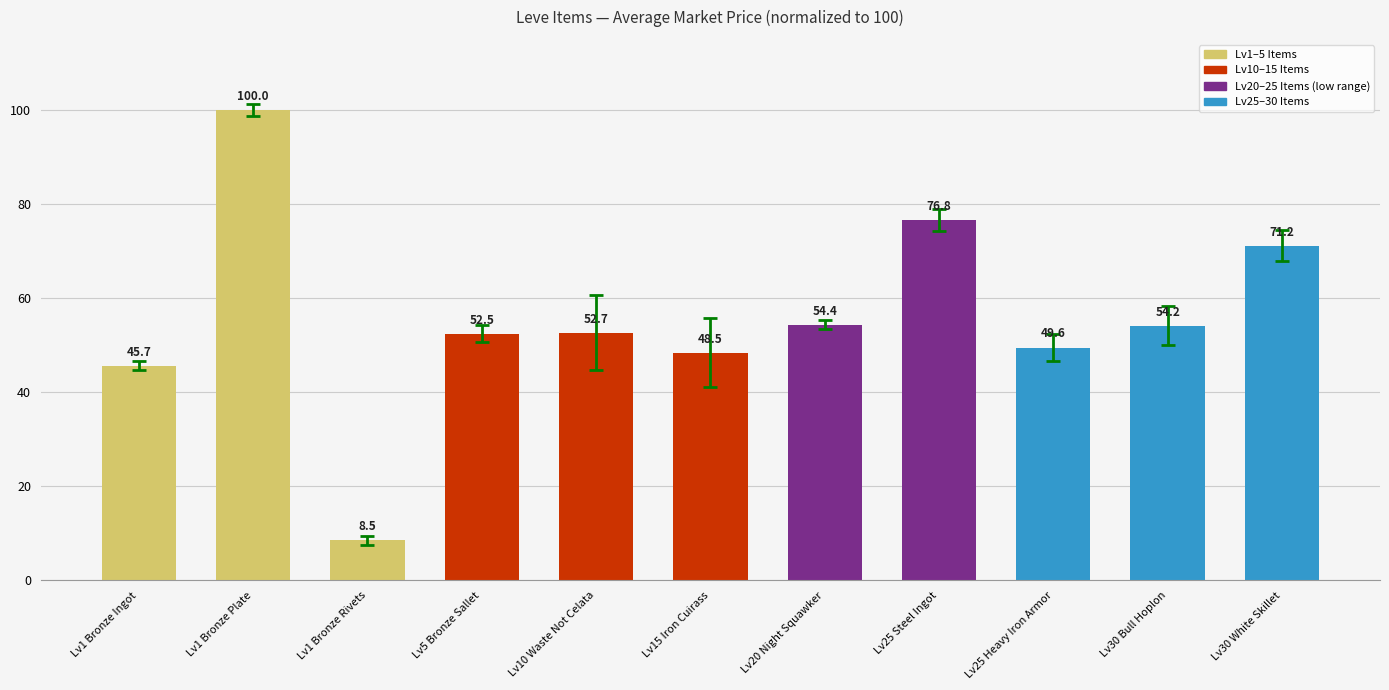

Where does the data first go above 52?

Lv1 Bronze Plate